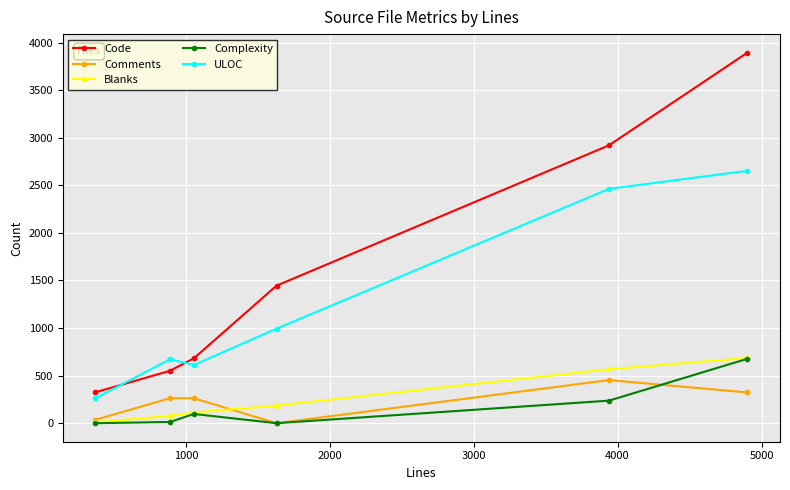

What is the lowest value of the Code series?

325